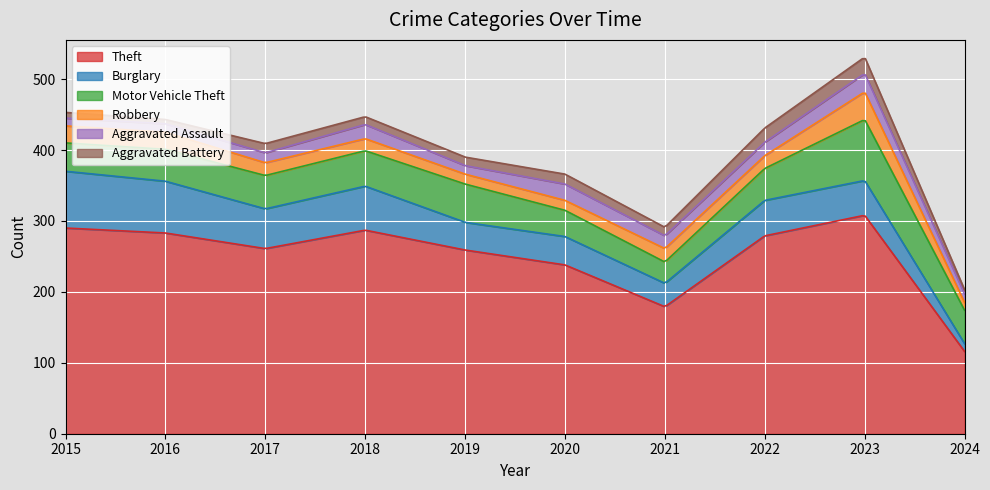

How many series are shown in this chart?

6